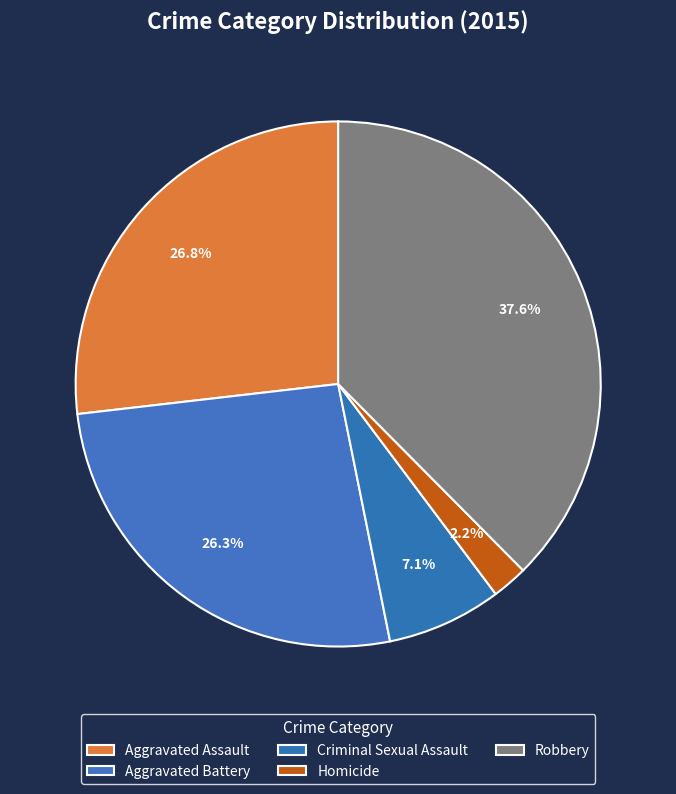

To the nearest percent, what percentage of the pie is Aggravated Assault?

27%